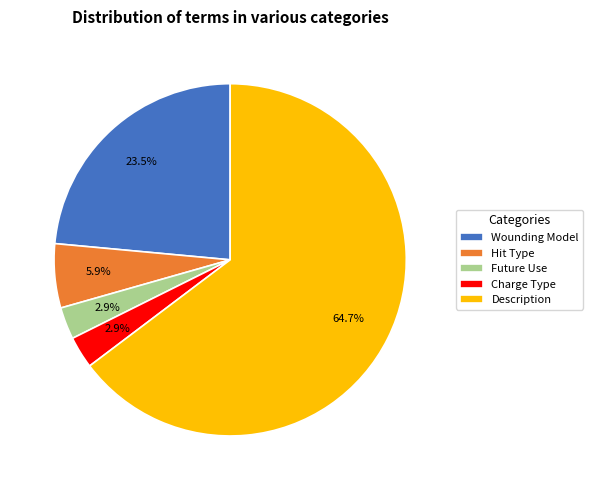

How many segments does this pie chart have?

5